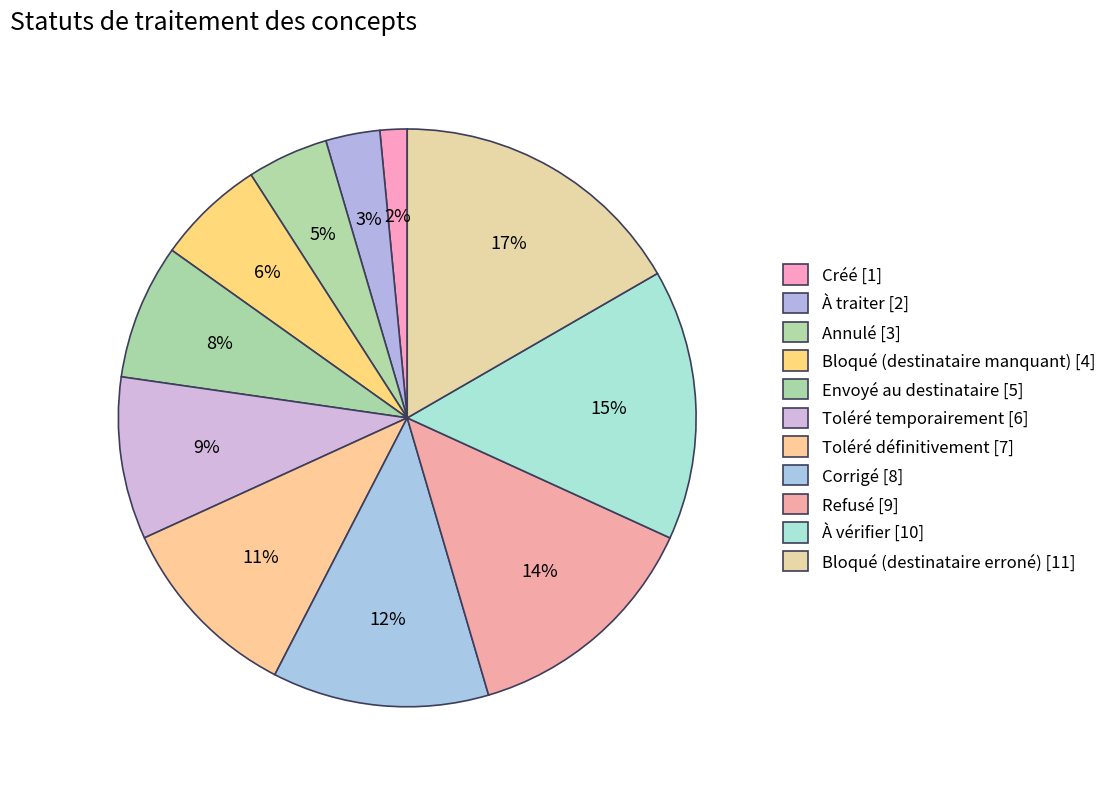

How many segments does this pie chart have?

11